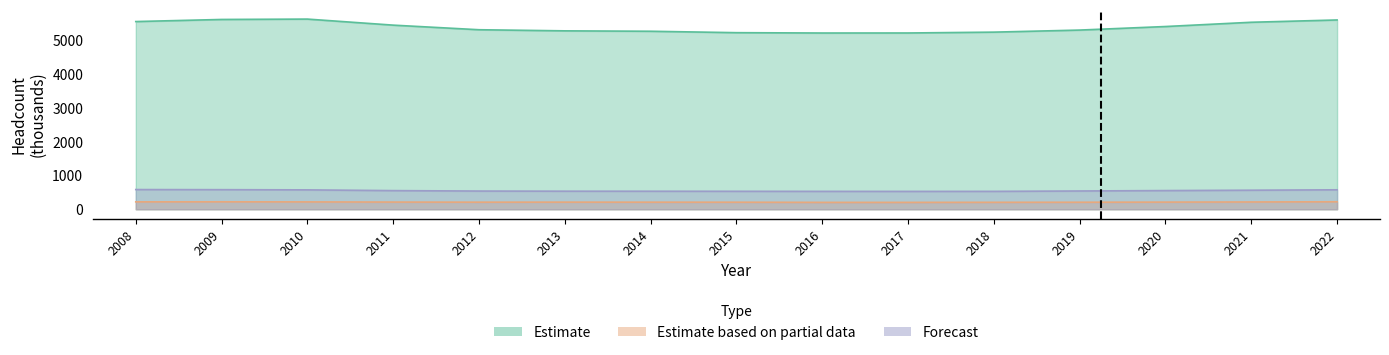

Does the chart display data point markers on the line(s)?

No